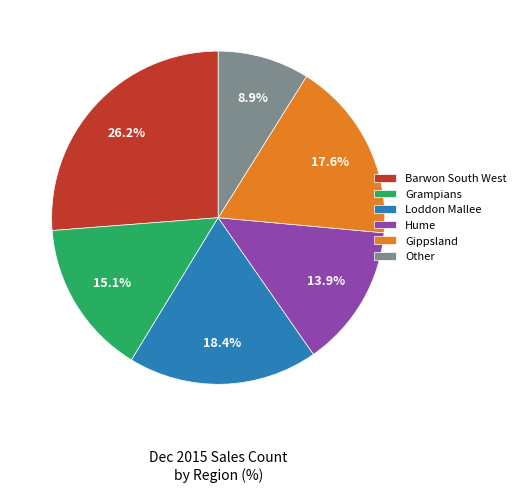

What percentage is NOT represented by Loddon Mallee?

81.6%